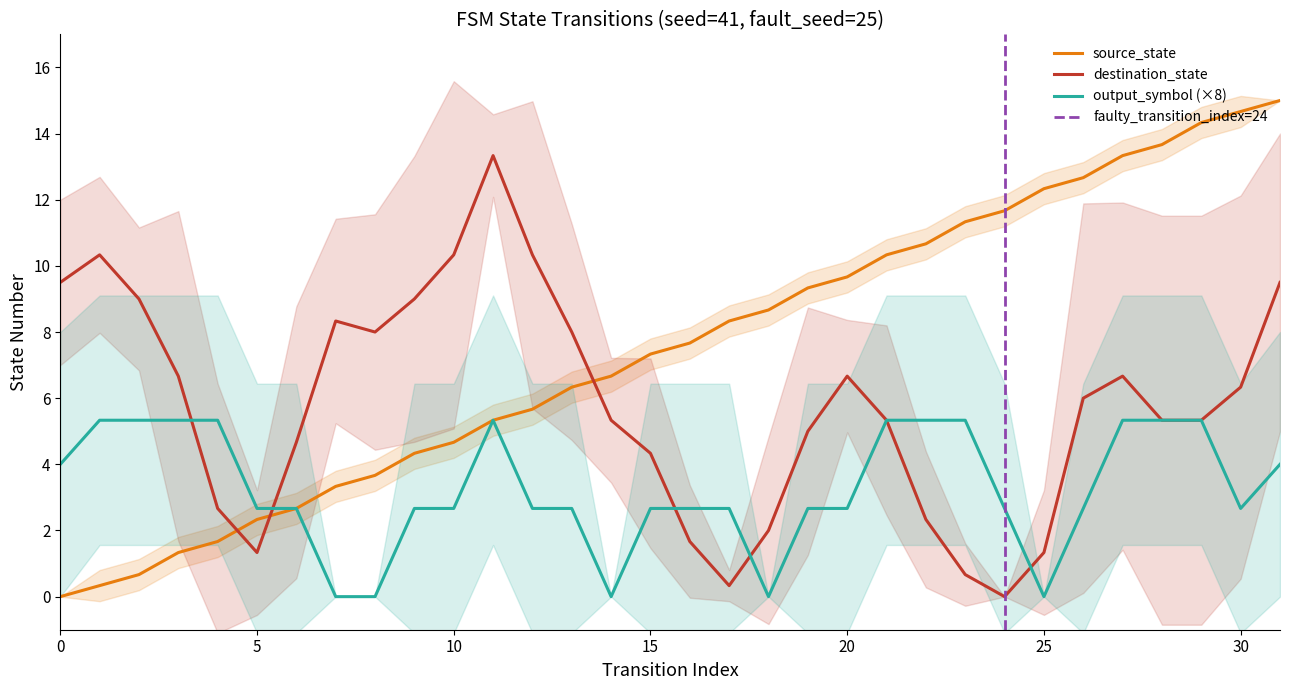

Is it true that source_state equals 17.4 at 25?

False